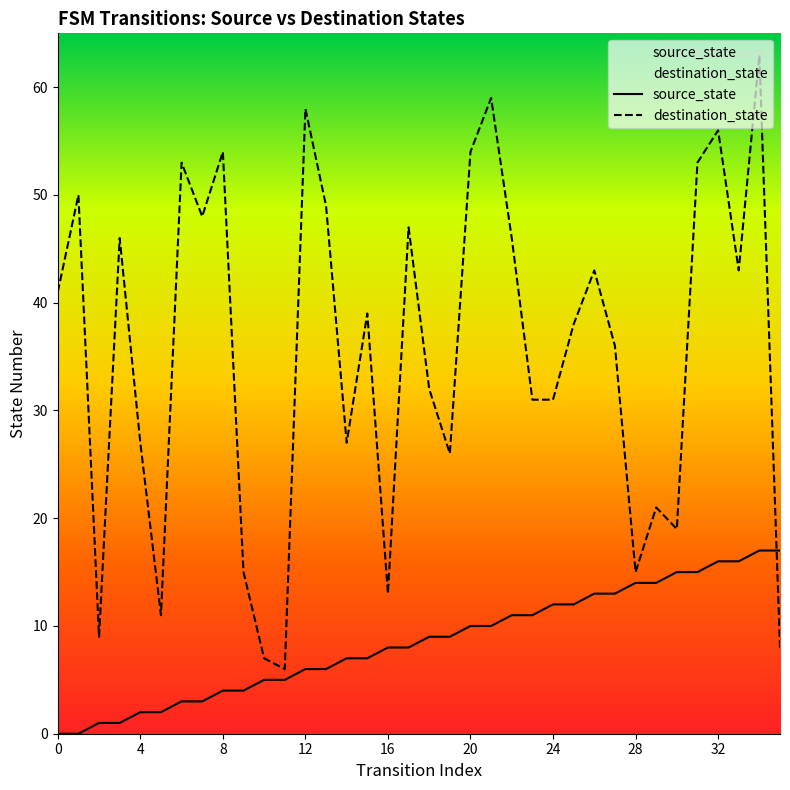

How many data points in source_state are less than 9?

18